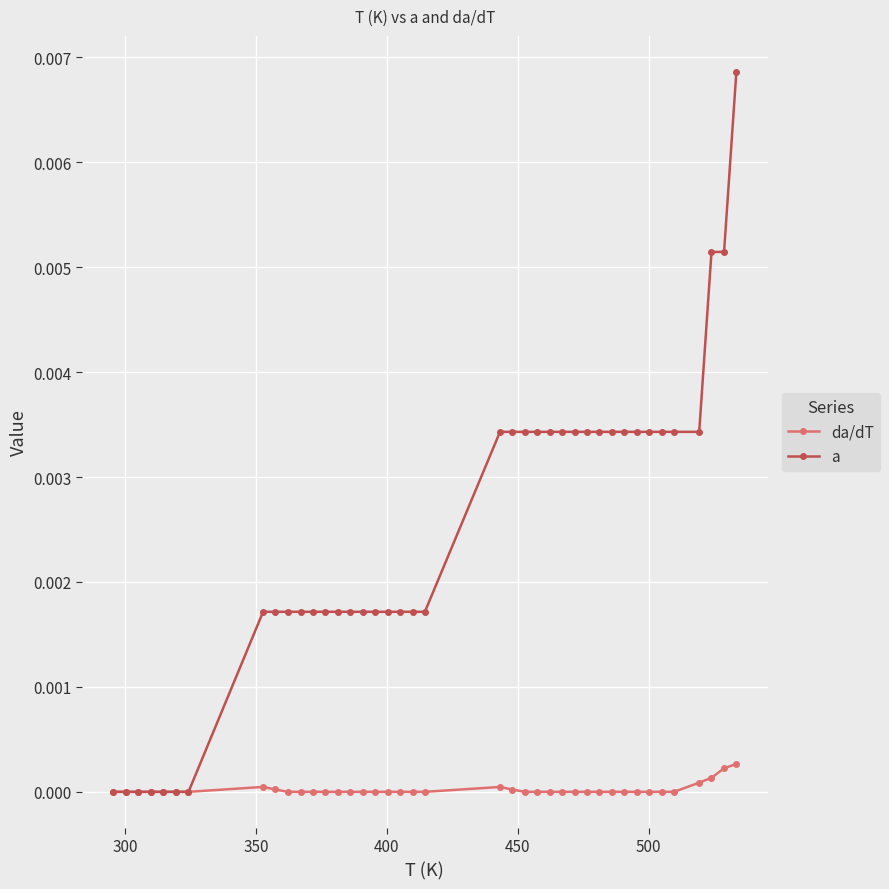

Which series has the widest spread of values?

a